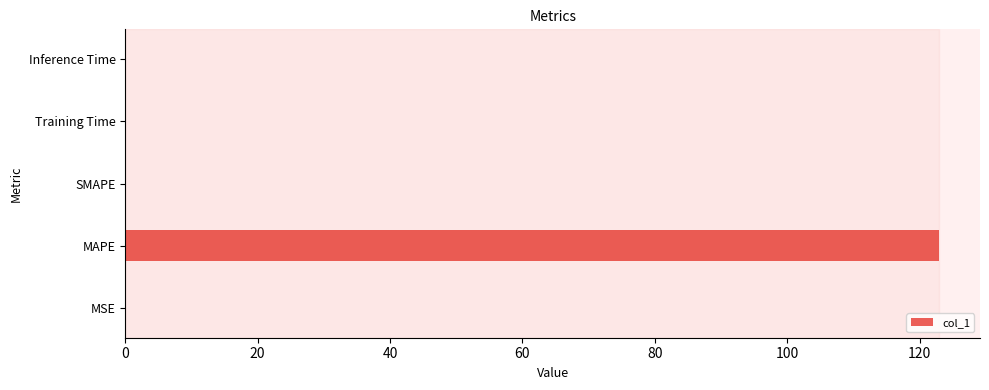

Is it true that the value at SMAPE is 0.0?

True